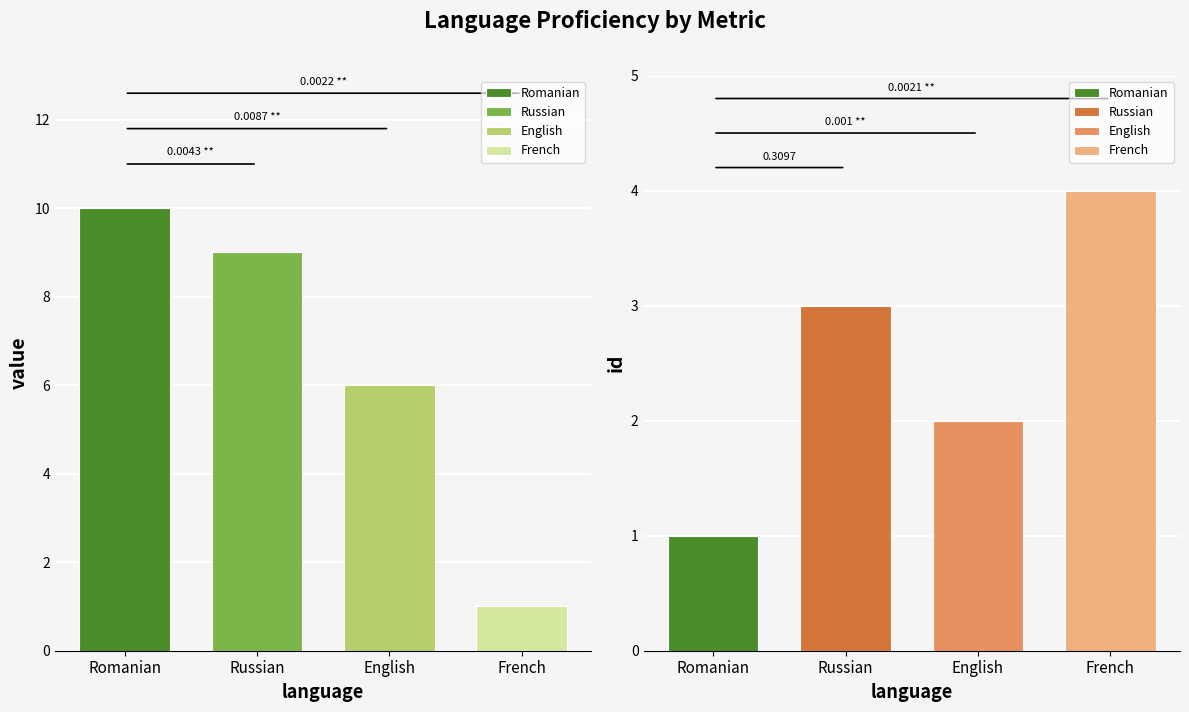

What is the total value across all series at French?

5